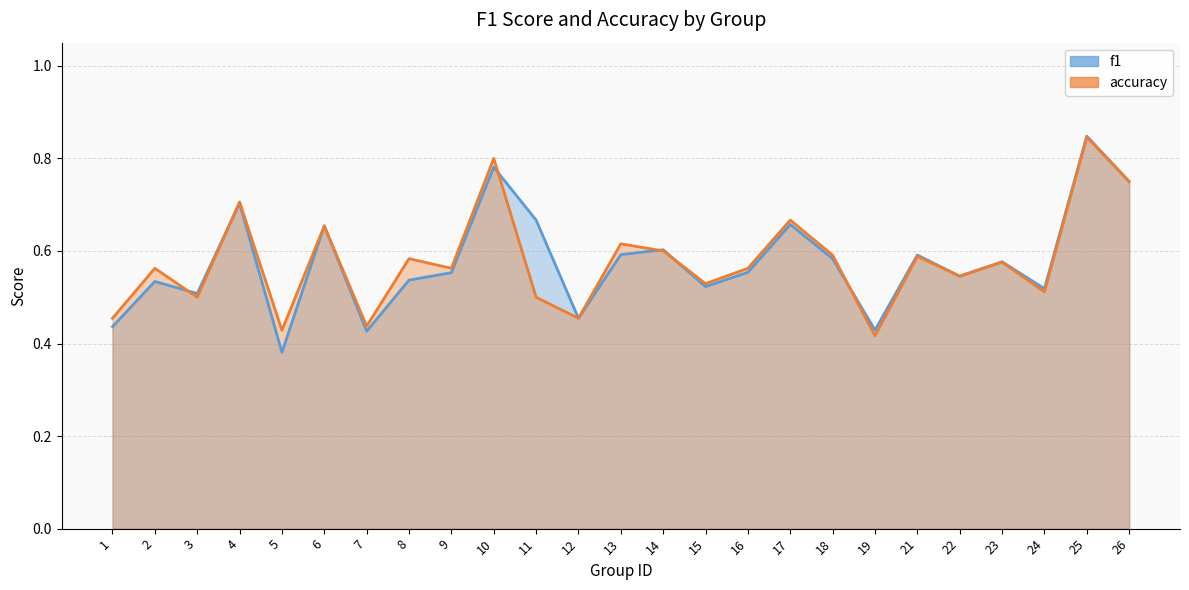

What is the value of the accuracy point at the 9th from the left?

0.6